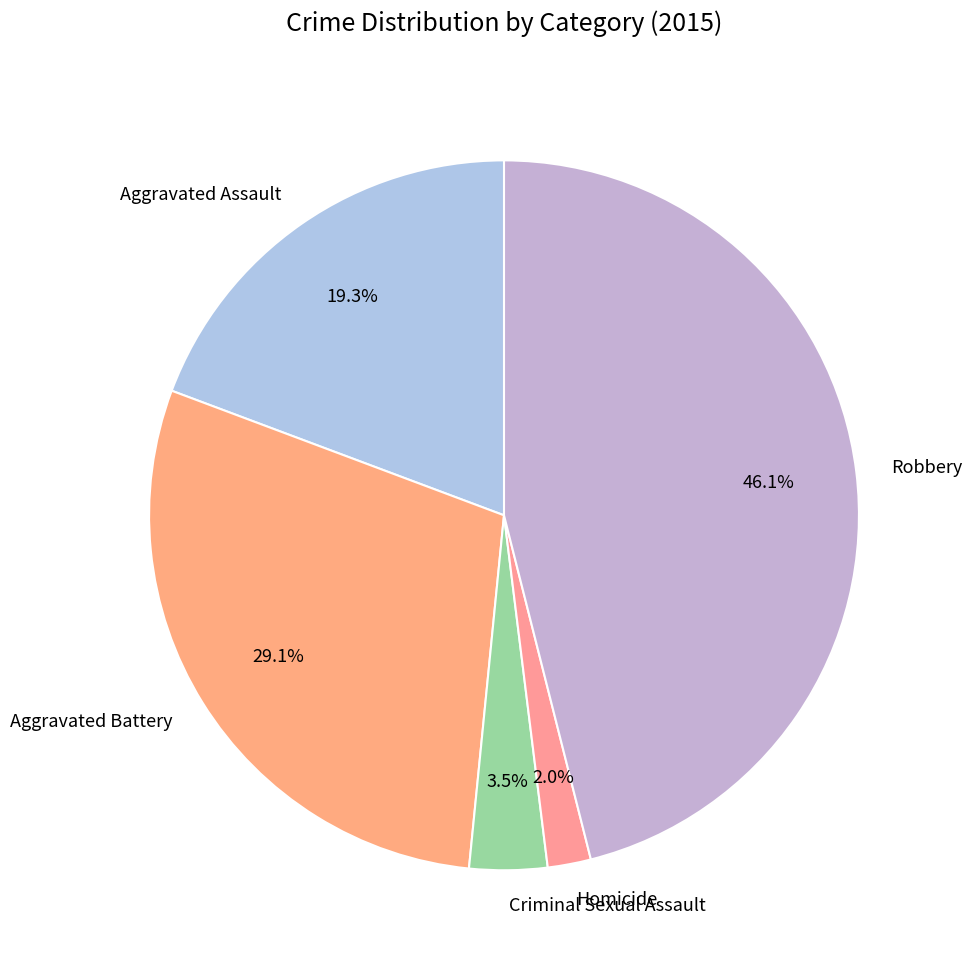

The Criminal Sexual Assault slice represents 17% of the pie. True or false?

False